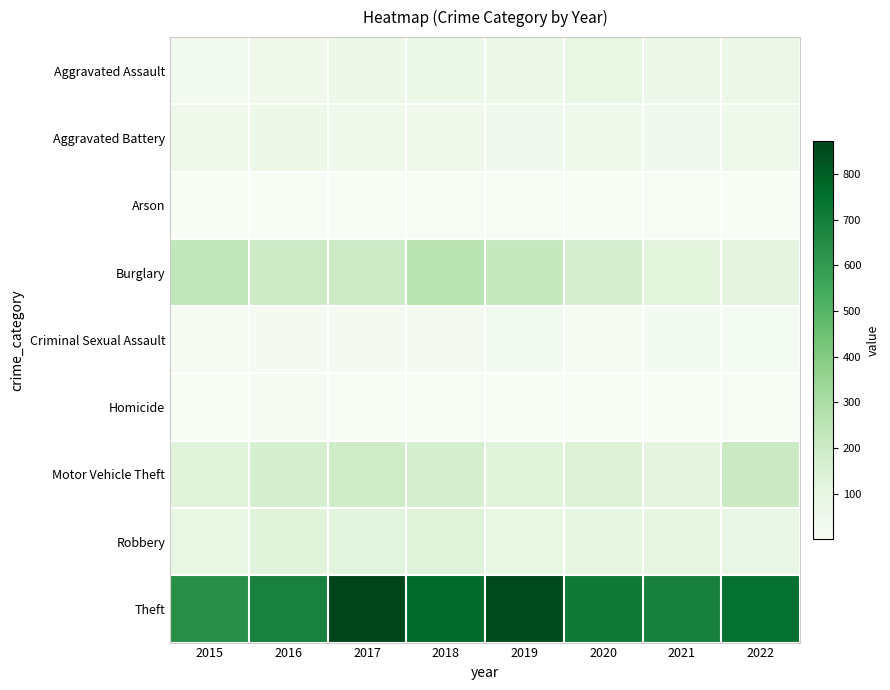

What is the spread (max minus min) of values at 2015?

638